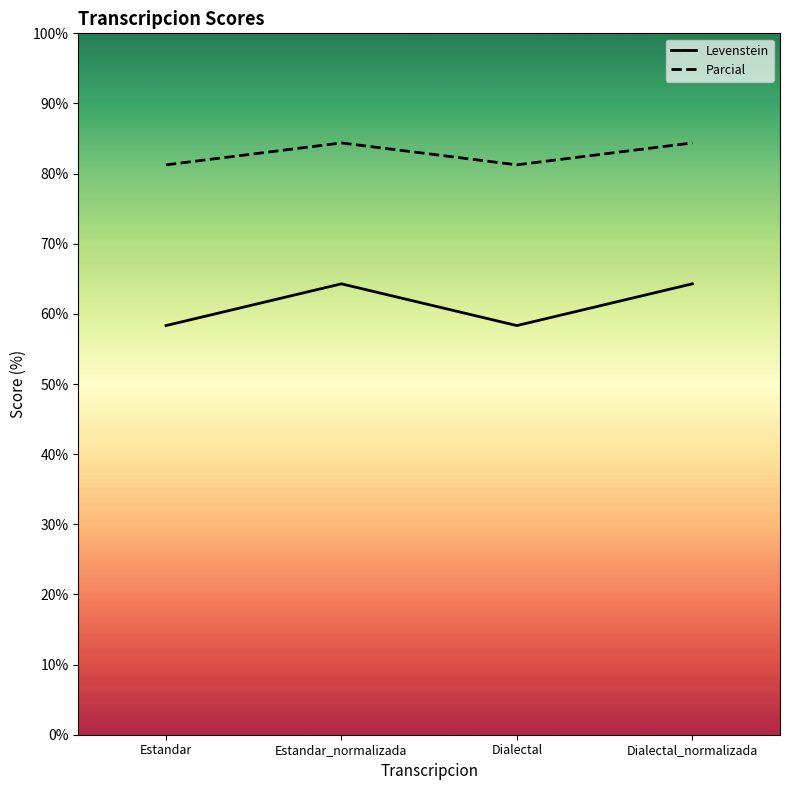

What is the approximate value of Levenstein at Dialectal_normalizada?

64.3